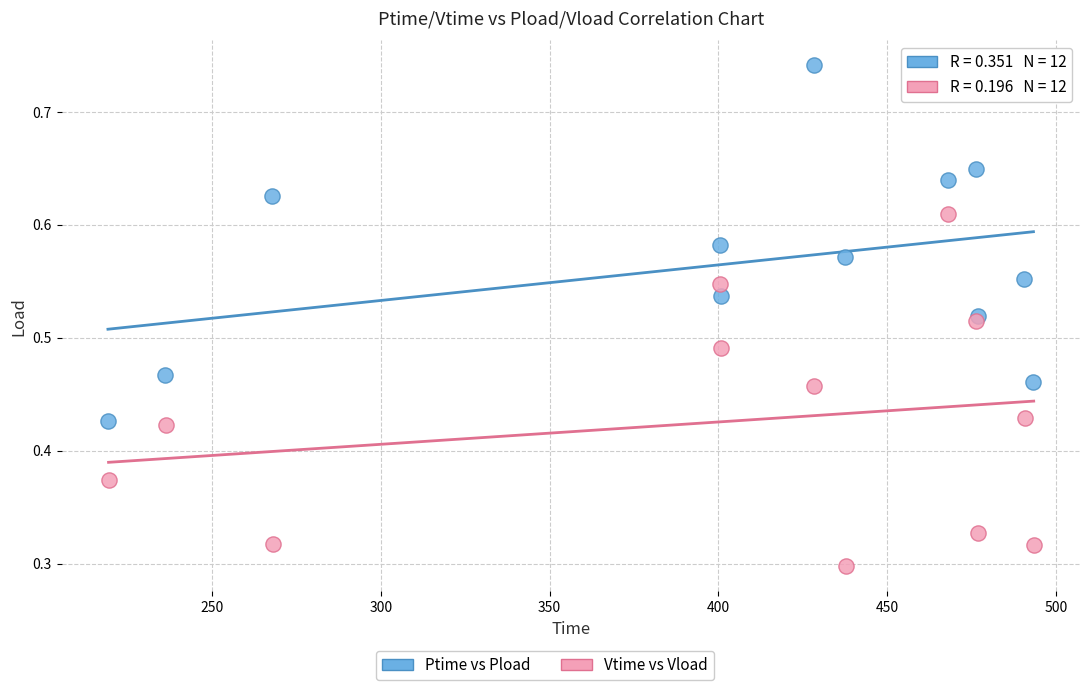

Which series contains the highest Y value?

Ptime vs Pload